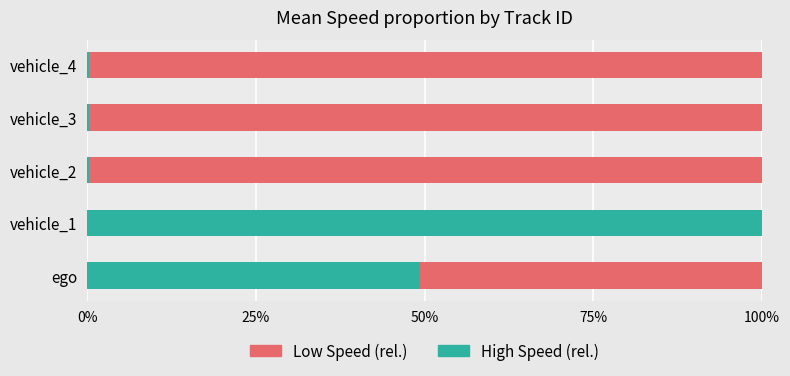

What is the total value across all series at ego?

100.0